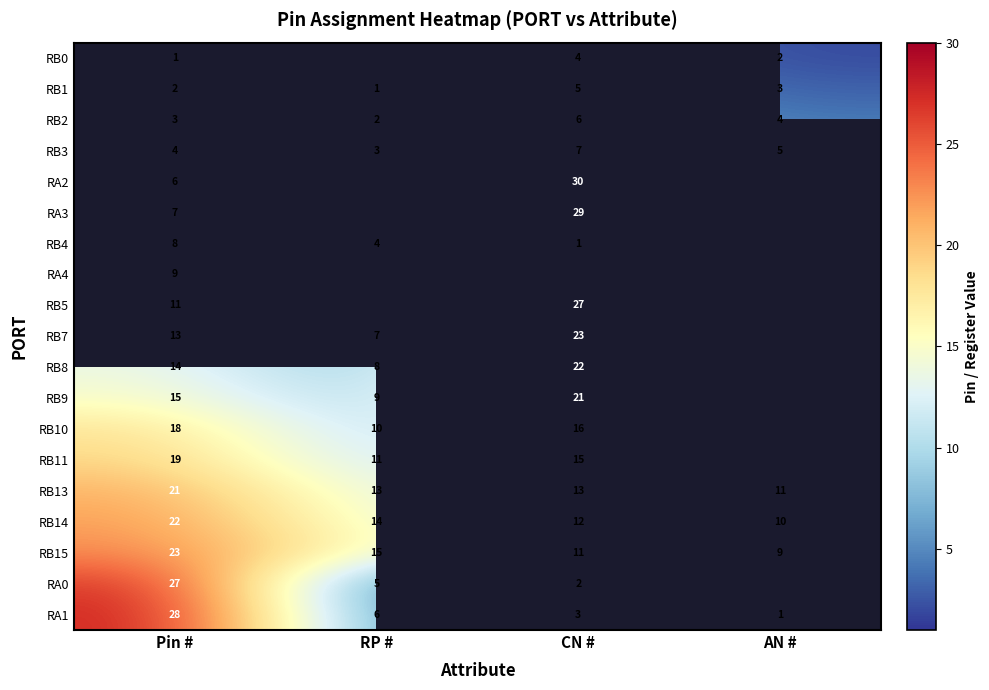

Which category has the highest value in the RB1 series?

CN #